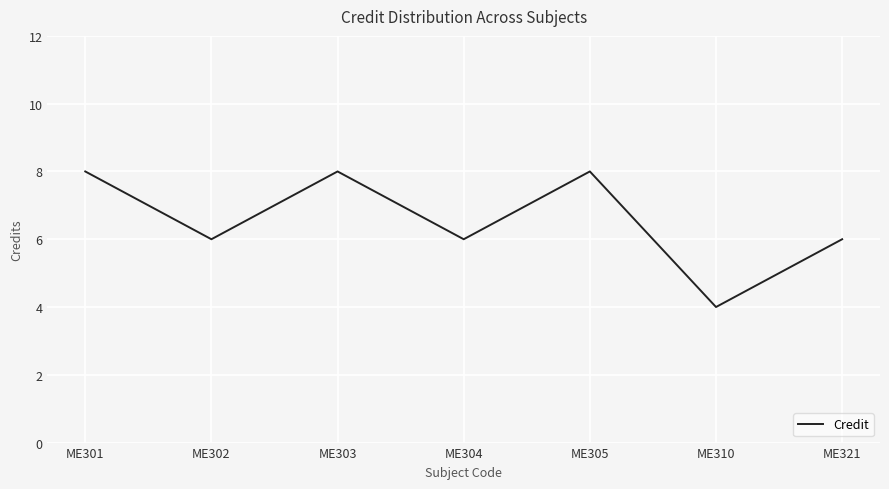

What is the minimum value shown in the chart?

4